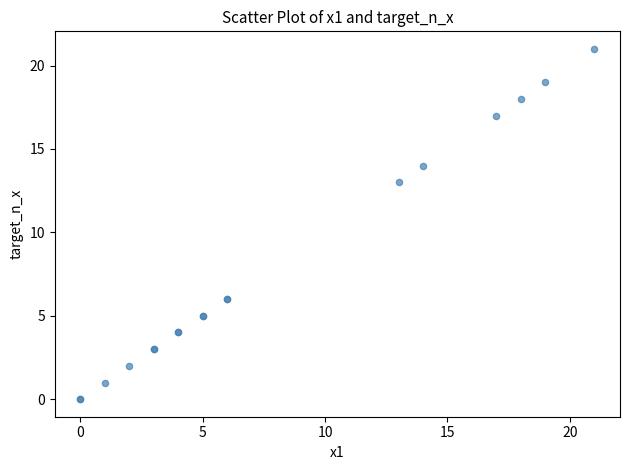

What Y value in the scatter plot is closest to 10?

13